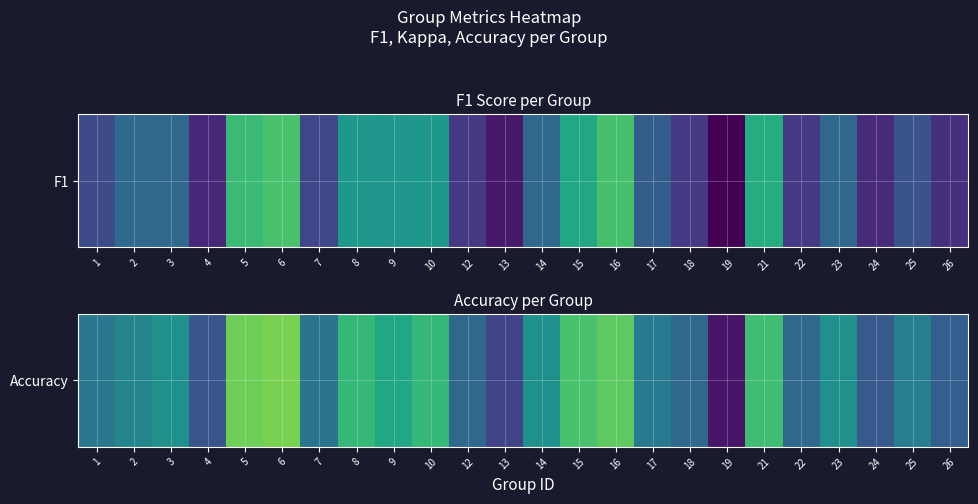

What is the greatest value displayed?

0.8